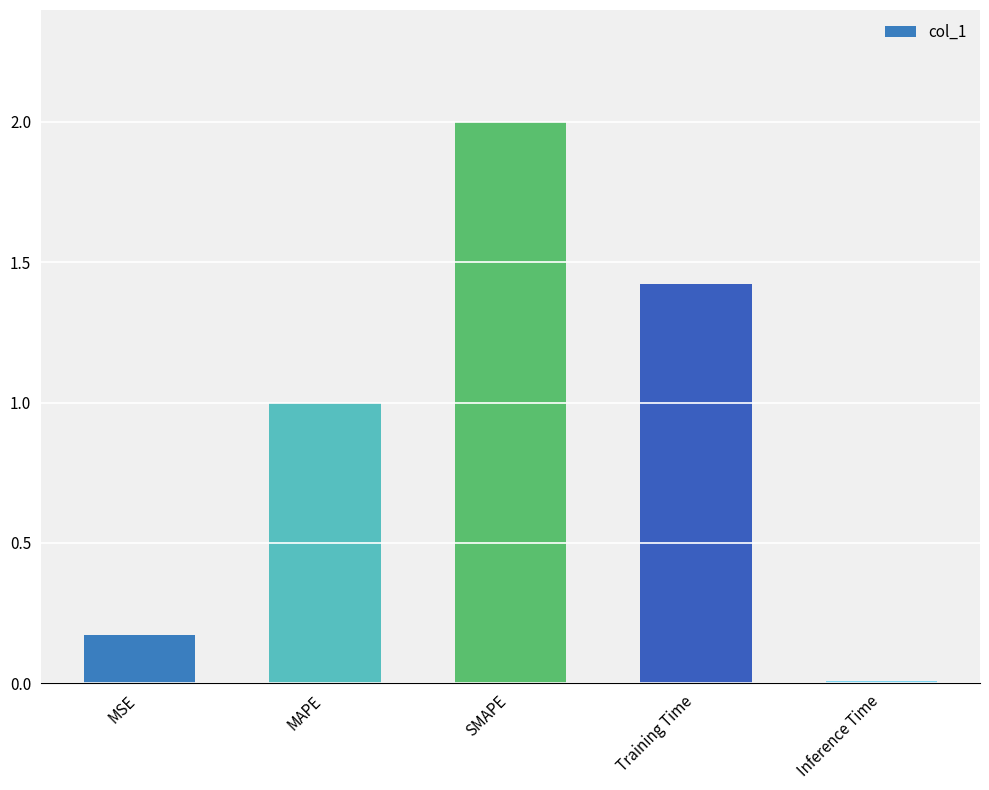

Rank the categories by value from lowest to highest.

Inference Time, MSE, MAPE, Training Time, SMAPE